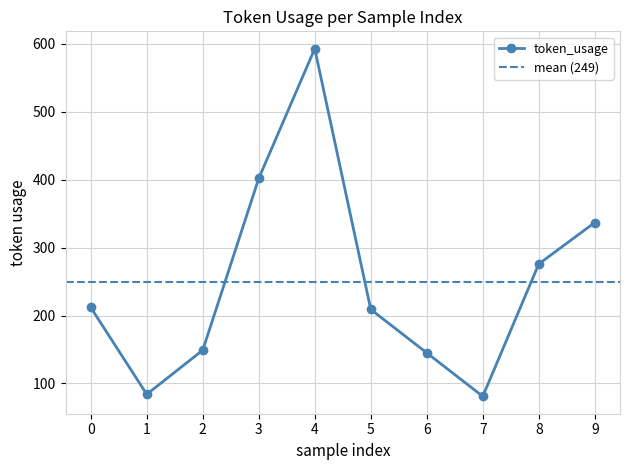

How many interior local peaks (higher than both neighbors) does the data have?

1